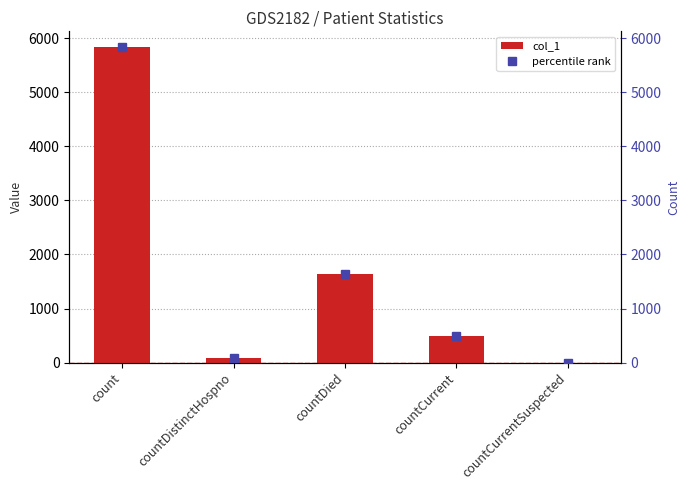

What is the highest value of the col_1 series?

5839